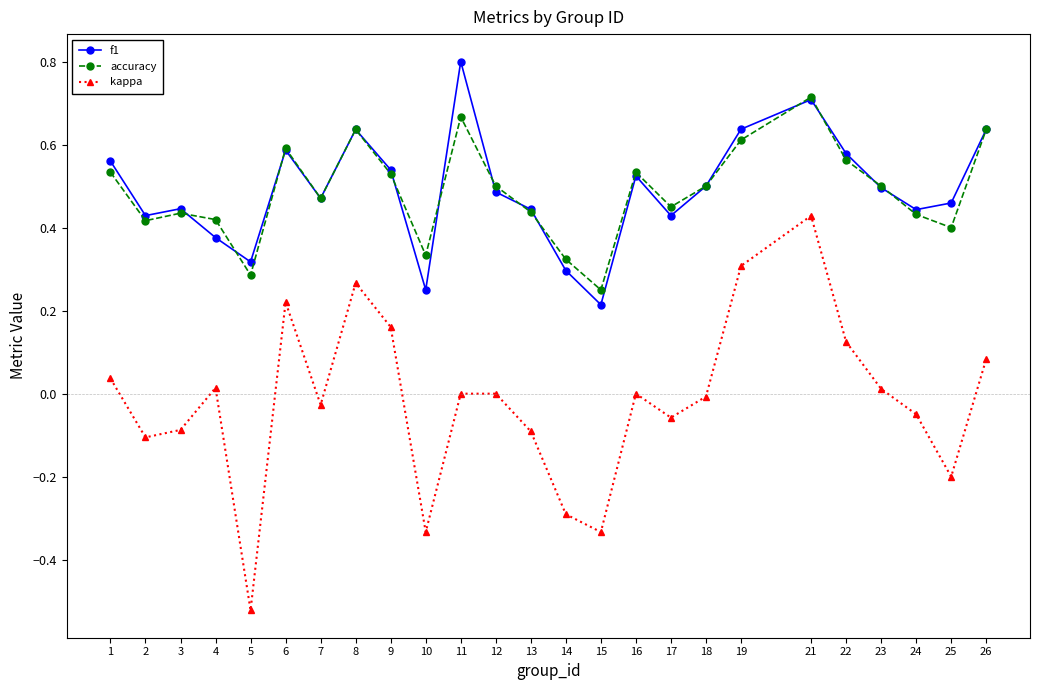

Rank the series by their maximum value, from lowest to highest.

kappa, accuracy, f1